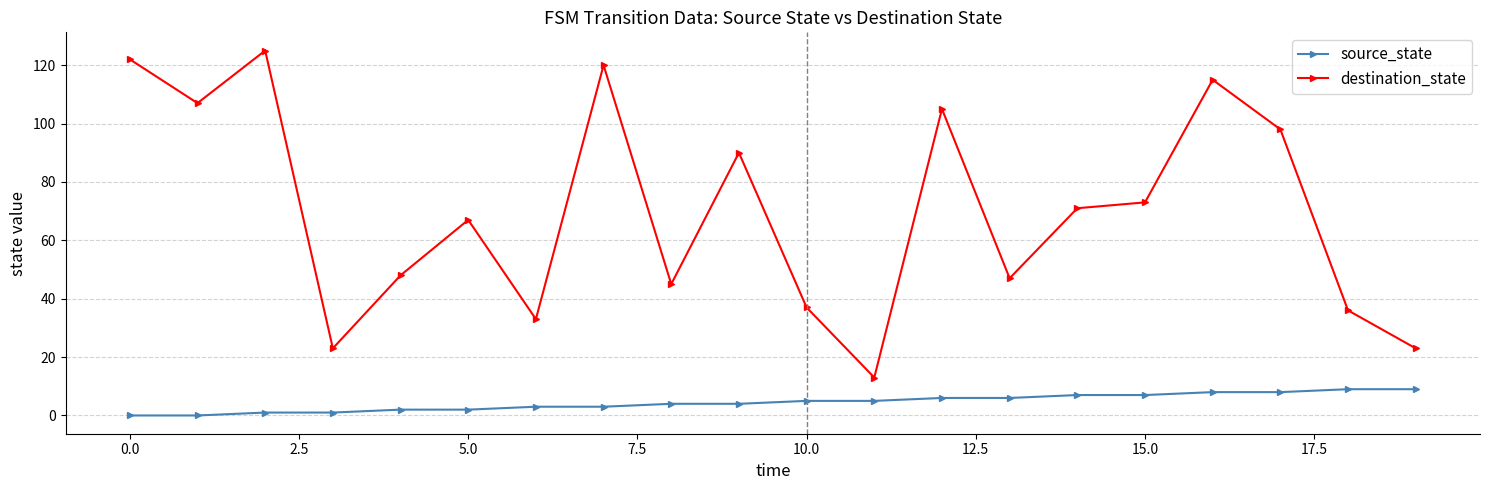

What is the maximum value for destination_state?

125